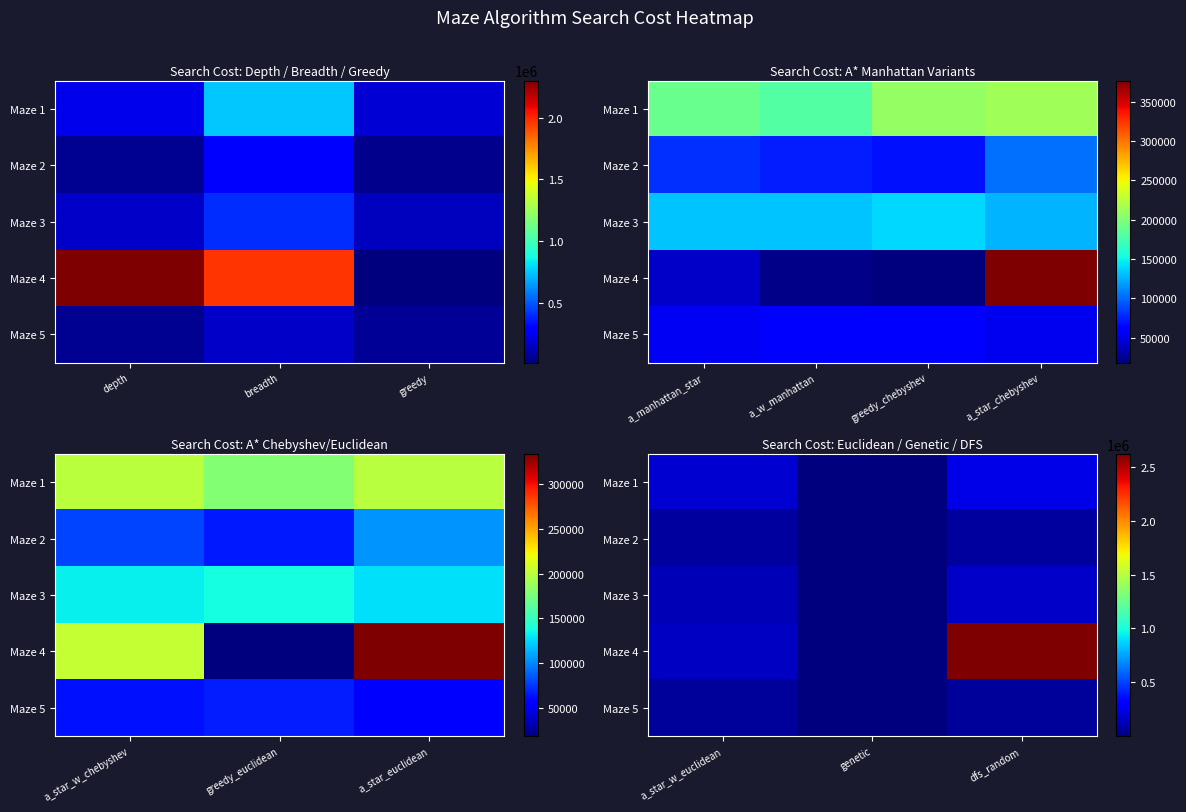

What is the minimum value shown in the chart?

336